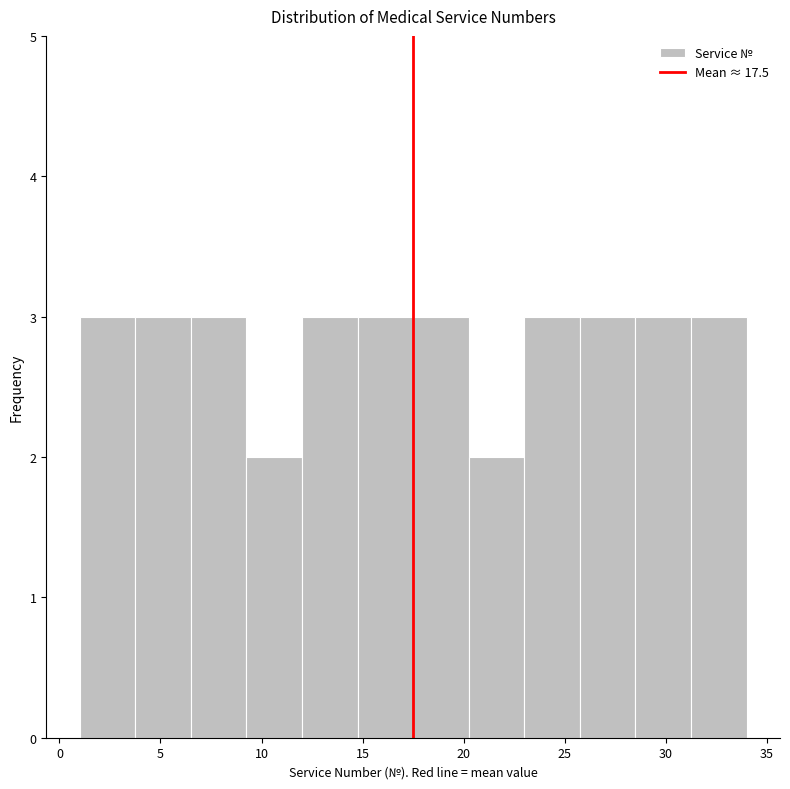

Reading left to right, list every bar in this chart as the range it spans on the x-axis followed by its height. Neither the bar edges nor the heights are printed on the chart, so give them approximately, as read against the axes.

1.00 to 3.75: 3
3.75 to 6.50: 3
6.50 to 9.25: 3
9.25 to 12.00: 2
12.00 to 14.75: 3
14.75 to 17.50: 3
17.50 to 20.25: 3
20.25 to 23.00: 2
23.00 to 25.75: 3
25.75 to 28.50: 3
28.50 to 31.25: 3
31.25 to 34.00: 3